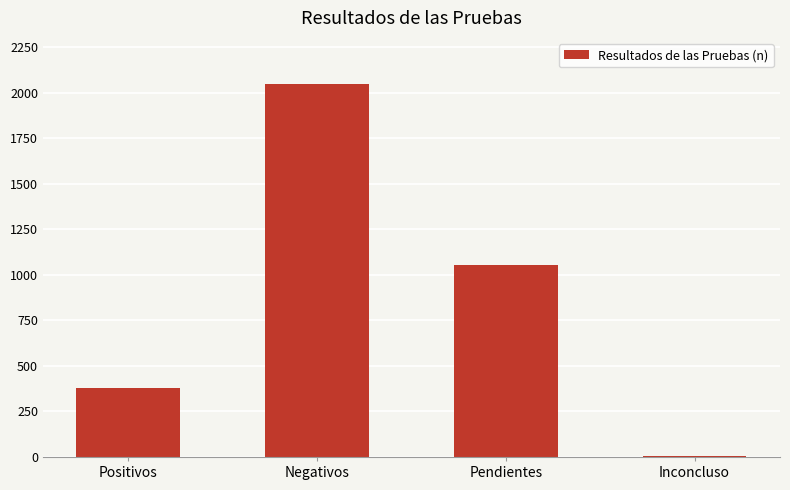

What is the maximum value shown in the chart?

2049